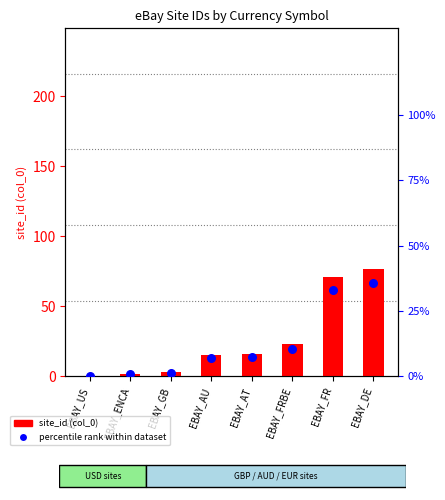

What are all the series names shown in the legend?

site_id (col_0), percentile rank within dataset